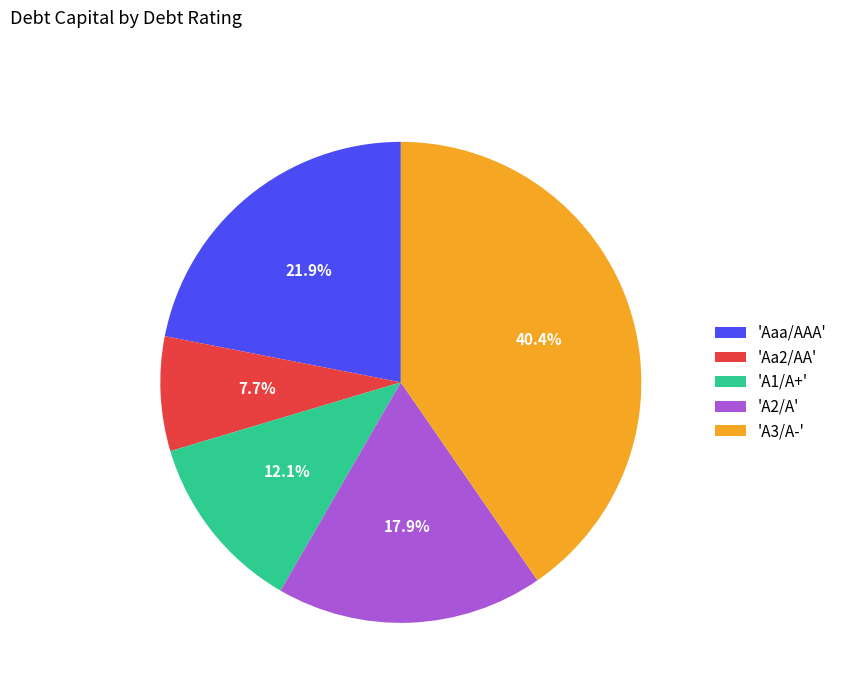

Does any single category account for the majority?

No